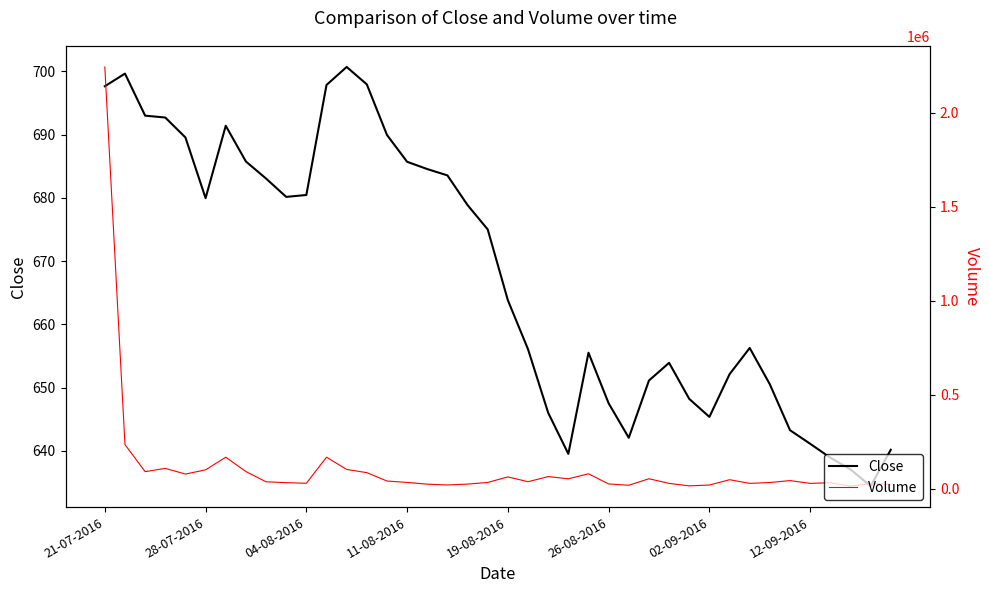

How many series are shown in this chart?

2